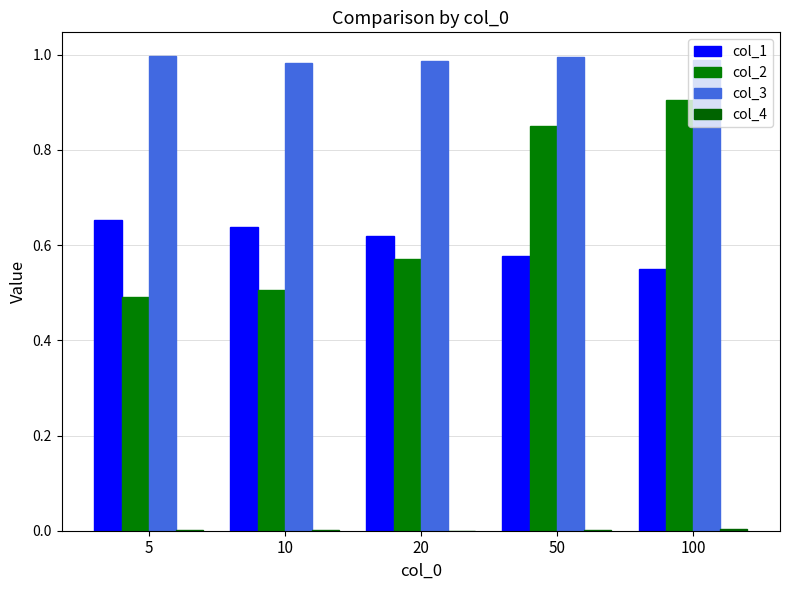

Between 100 and 10, which is larger?

10